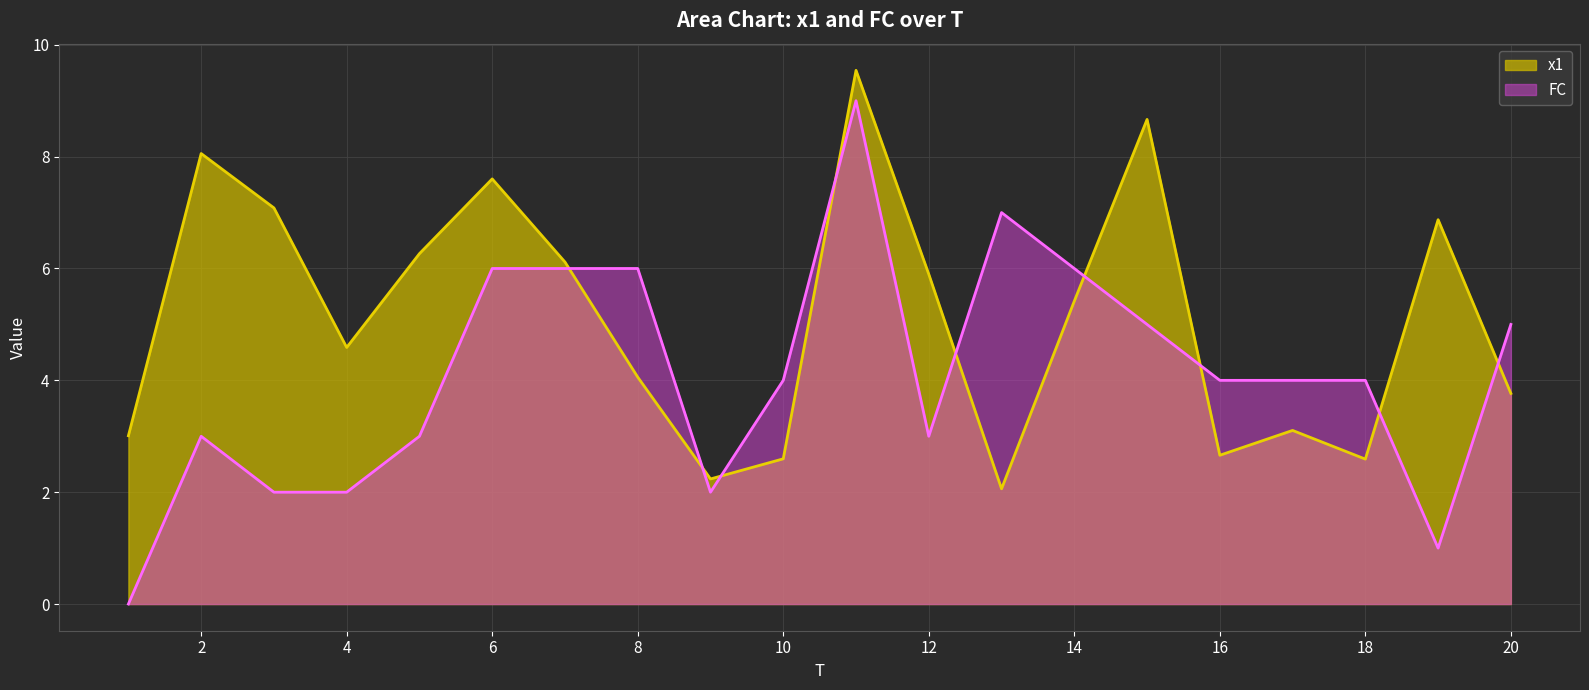

Reading right to left, extract all data points from this chart.

x1: 20=3.8	19=6.9	18=2.6	17=3.1	16=2.7	15=8.7	14=5.4	13=2.1	12=5.9	11=9.5	10=2.6	9=2.2	8=4.1	7=6.1	6=7.6	5=6.3	4=4.6	3=7.1	2=8.1	1=3.0
FC: 20=5.0	19=1.0	18=4.0	17=4.0	16=4.0	15=5.0	14=6.0	13=7.0	12=3.0	11=9.0	10=4.0	9=2.0	8=6.0	7=6.0	6=6.0	5=3.0	4=2.0	3=2.0	2=3.0	1=0.0